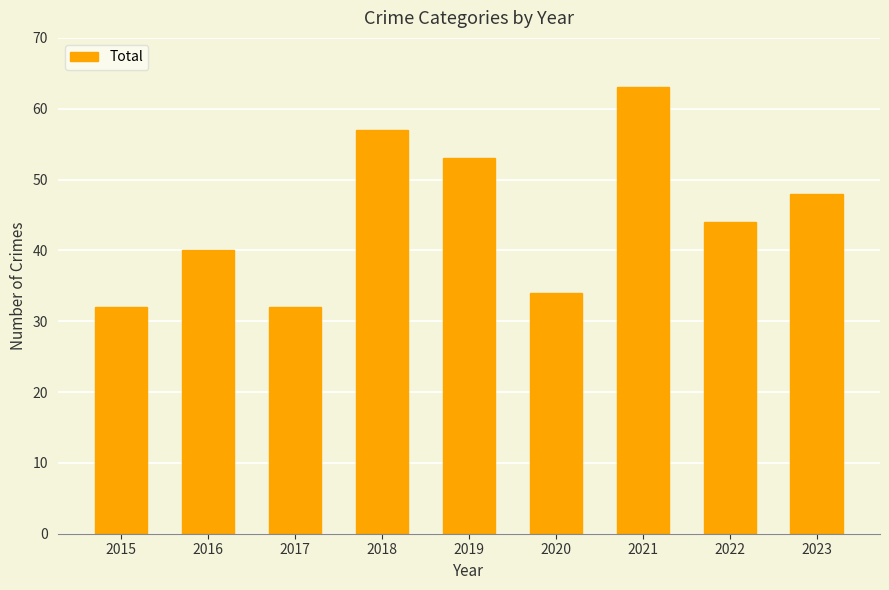

Which has a higher value, 2015 or 2023?

2023